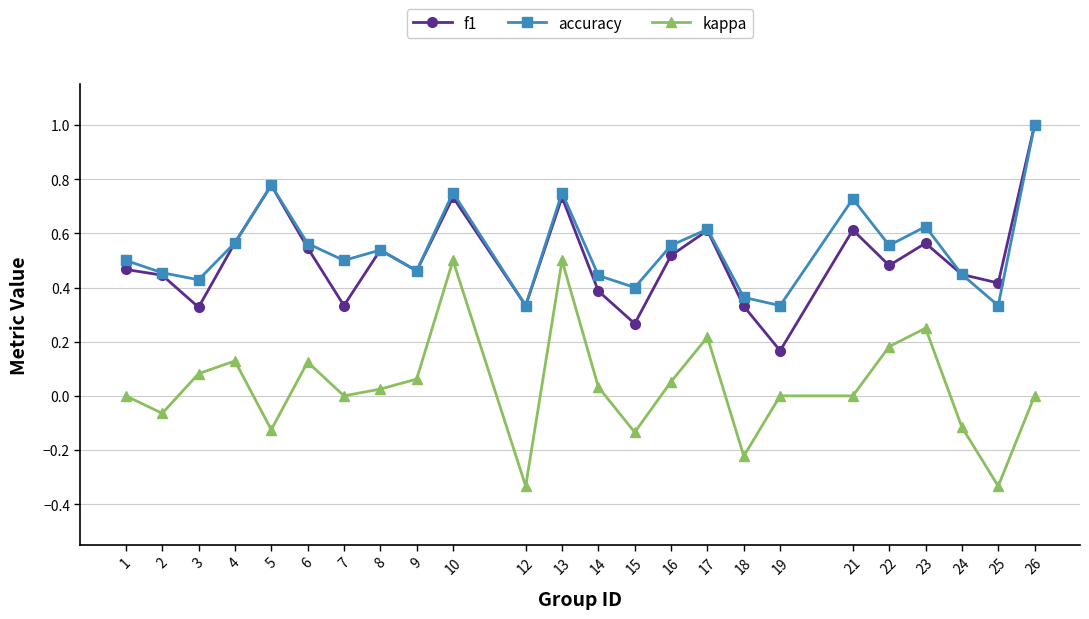

Which label corresponds to the largest value in the chart?

26